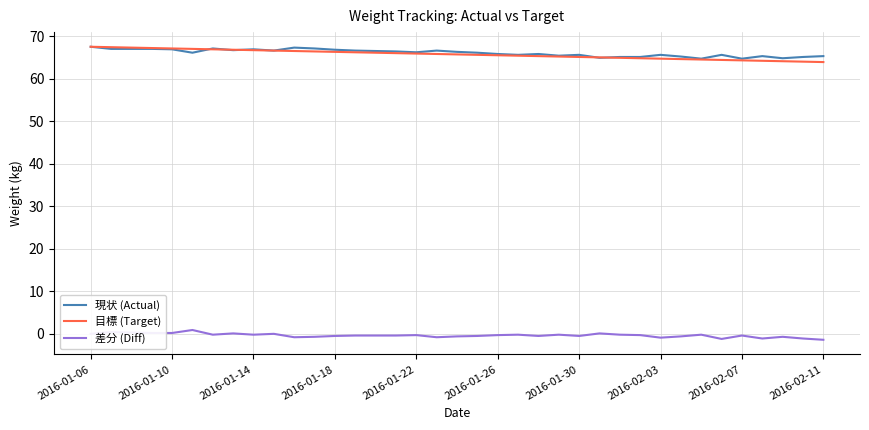

What is the lowest value of the 現状 (Actual) series?

64.7